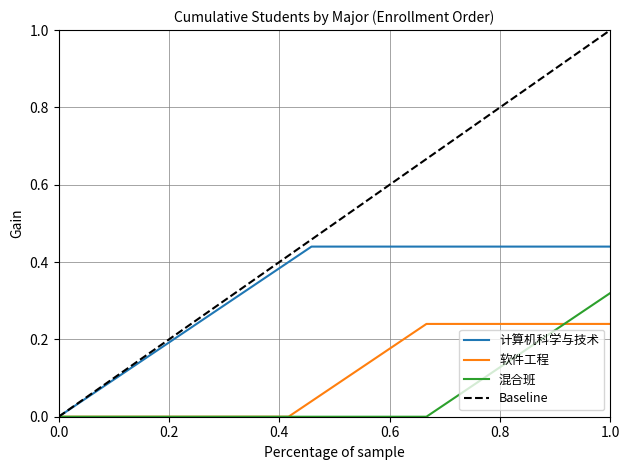

What is the greatest value displayed?

0.4